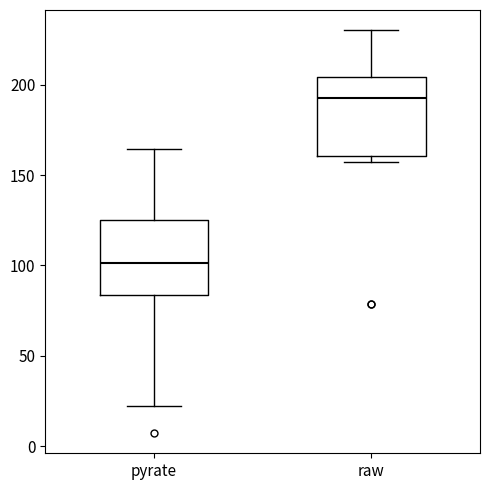

Reading left to right, read every box against the y-axis: the position of its median line, the range the box covers, and the ends of its whiskers. The values are not printed on the chart, so give them approximately, as read against the axis.

pyrate: median 100, box 85 to 125, whiskers 20 to 165
raw: median 195, box 160 to 205, whiskers 155 to 230